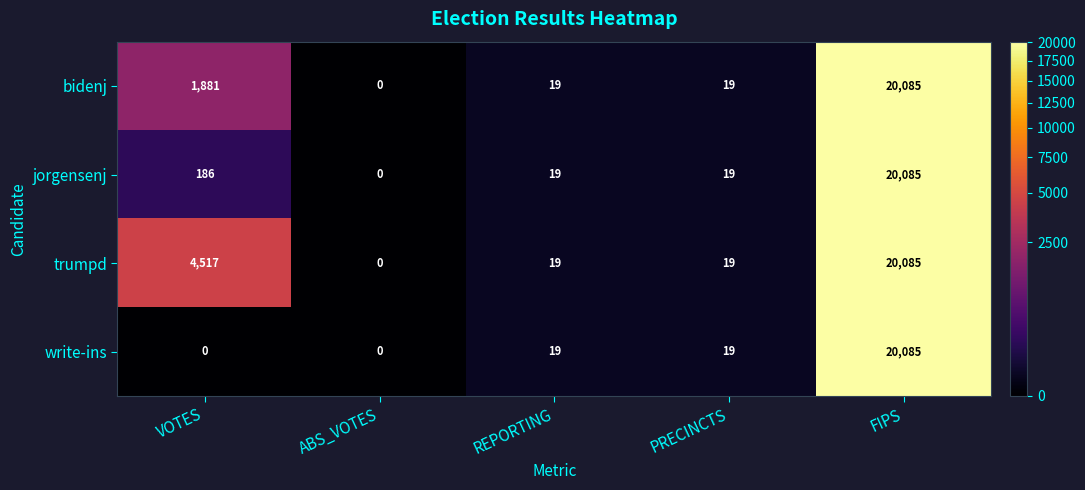

Reading right to left, extract all data points from this chart.

bidenj: FIPS=20085	PRECINCTS=19	REPORTING=19	ABS_VOTES=0	VOTES=1881
jorgensenj: FIPS=20085	PRECINCTS=19	REPORTING=19	ABS_VOTES=0	VOTES=186
trumpd: FIPS=20085	PRECINCTS=19	REPORTING=19	ABS_VOTES=0	VOTES=4517
write-ins: FIPS=20085	PRECINCTS=19	REPORTING=19	ABS_VOTES=0	VOTES=0